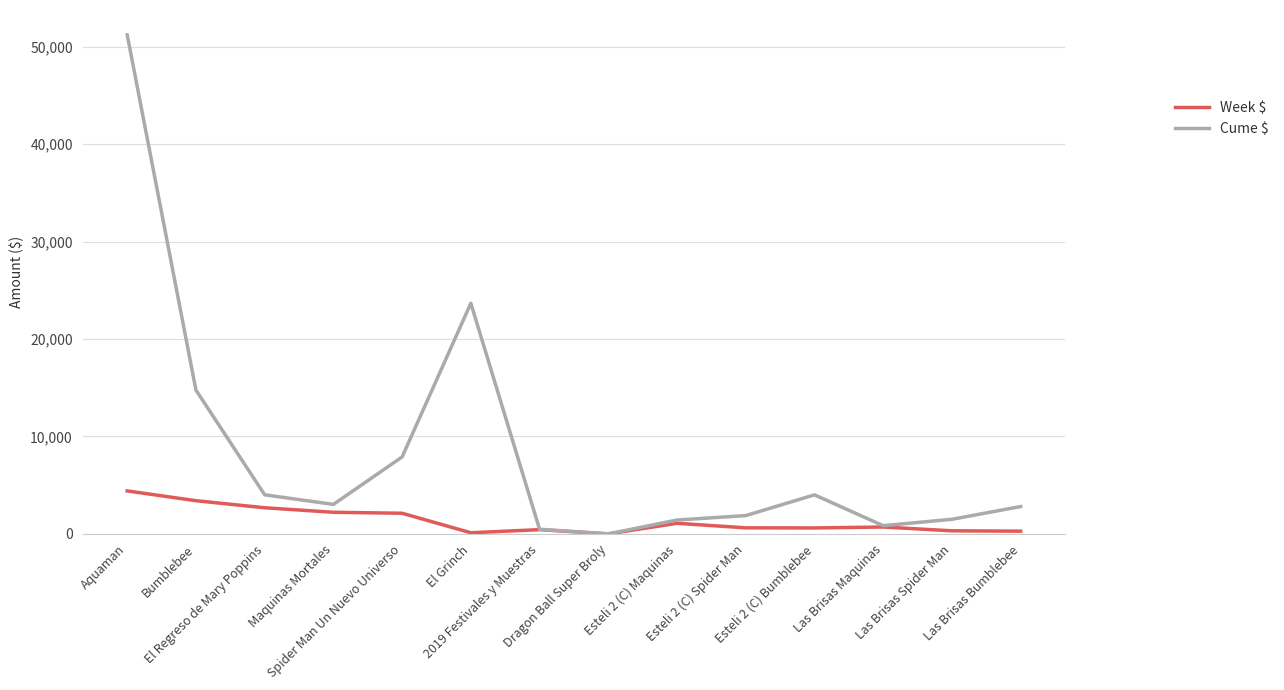

At which label does Cume $ first exceed 3025?

Aquaman